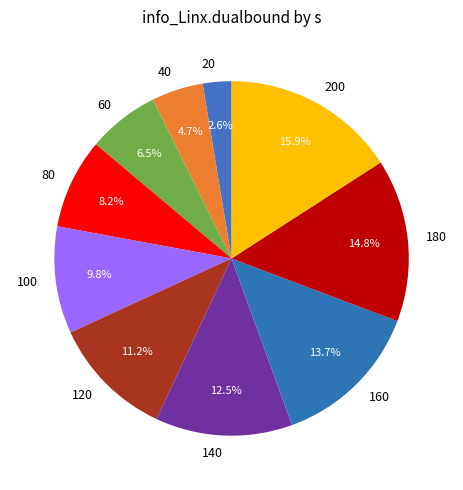

Rank the categories by value from lowest to highest.

20, 40, 60, 80, 100, 120, 140, 160, 180, 200